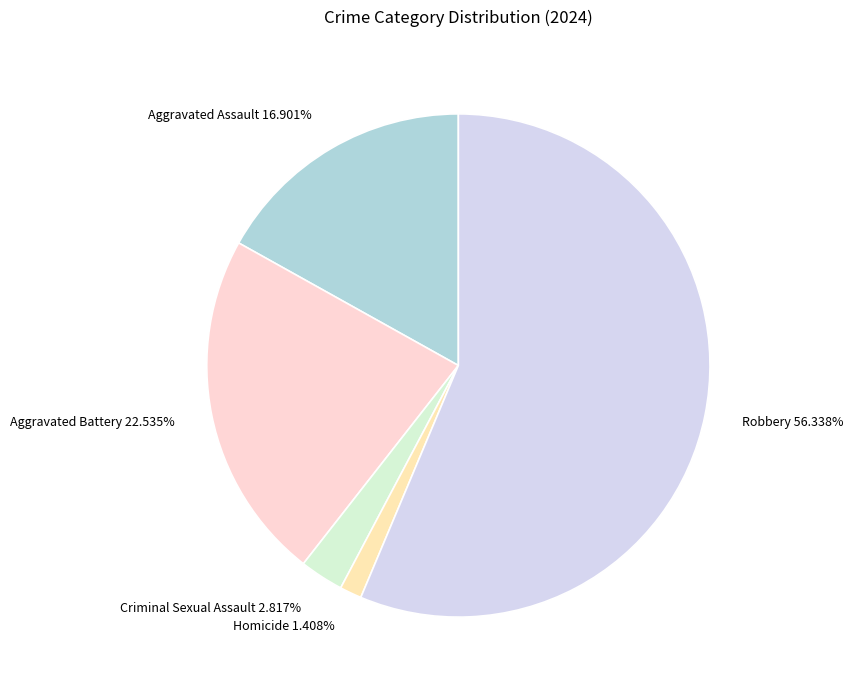

Rank the categories by value from highest to lowest.

Robbery, Aggravated Battery, Aggravated Assault, Criminal Sexual Assault, Homicide